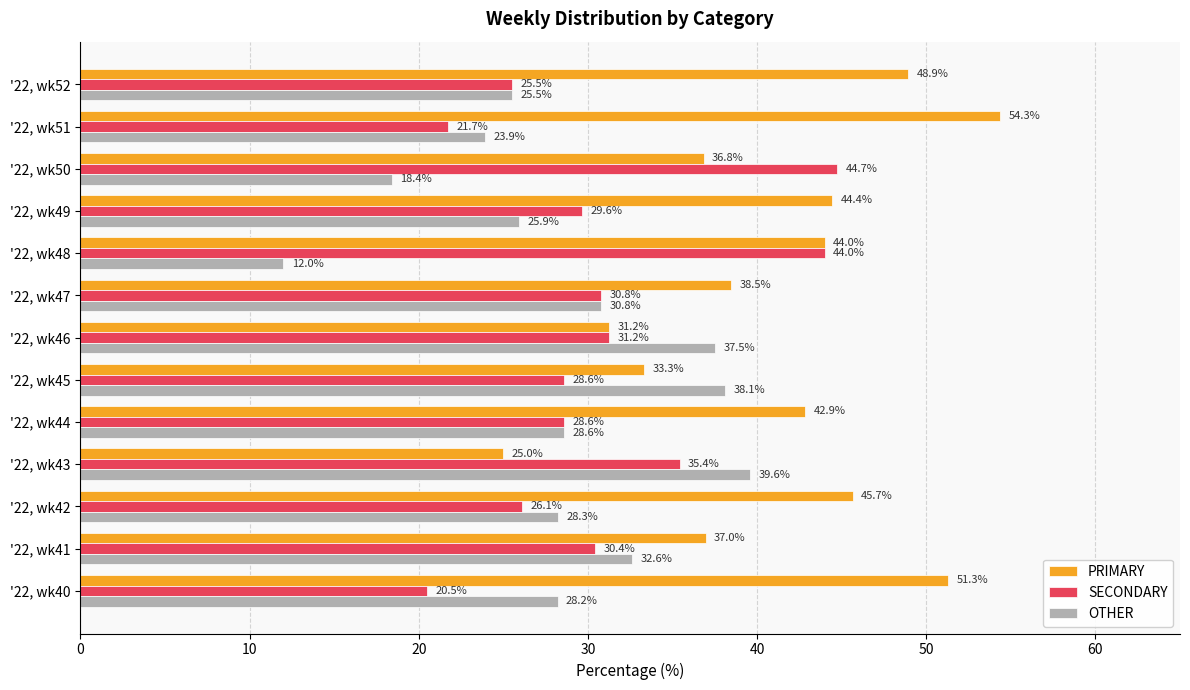

Which series has the largest total across all categories?

PRIMARY